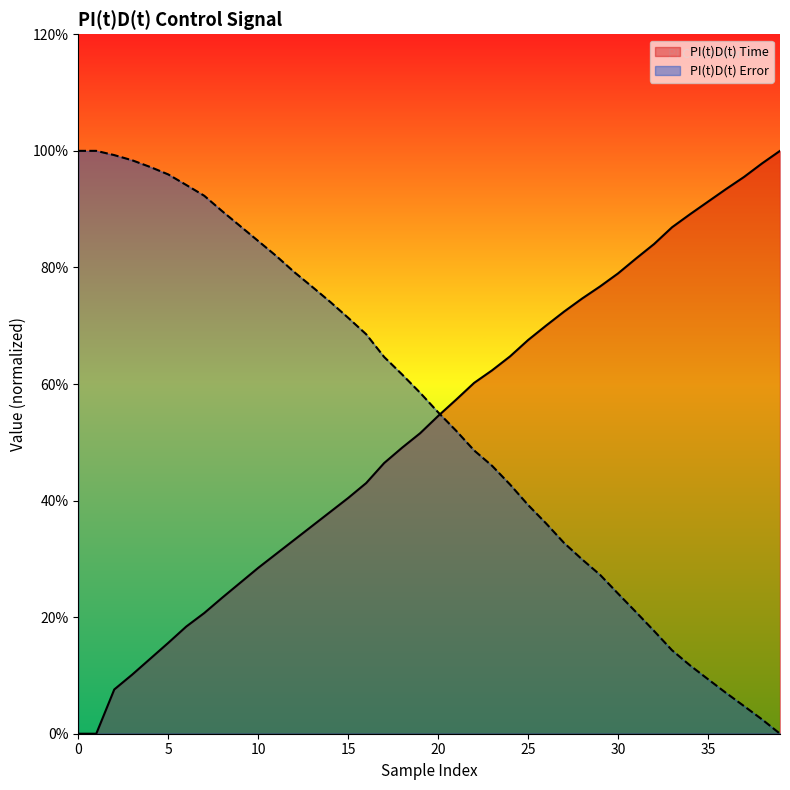

Reading left to right, list all the values displayed in this chart.

PI(t)D(t) Time: 0=0.0	1=0.0	2=7.6	3=10.2	4=12.9	5=15.6	6=18.4	7=20.7	8=23.3	9=25.9	10=28.5	11=30.9	12=33.3	13=35.7	14=38.0	15=40.4	16=43.0	17=46.4	18=49.1	19=51.6	20=54.5	21=57.3	22=60.2	23=62.4	24=64.7	25=67.5	26=70.0	27=72.4	28=74.7	29=76.7	30=79.0	31=81.5	32=84.0	33=86.9	34=89.1	35=91.3	36=93.4	37=95.5	38=97.8	39=100.0
PI(t)D(t) Error: 0=100.0	1=100.0	2=99.3	3=98.4	4=97.2	5=96.0	6=94.1	7=92.3	8=89.6	9=87.1	10=84.5	11=82.0	12=79.2	13=76.7	14=74.1	15=71.4	16=68.5	17=64.6	18=61.6	19=58.5	20=55.1	21=52.0	22=48.6	23=46.0	24=42.7	25=39.2	26=36.1	27=32.7	28=29.9	29=27.3	30=24.0	31=20.9	32=17.6	33=14.3	34=11.7	35=9.4	36=7.0	37=4.7	38=2.5	39=0.0